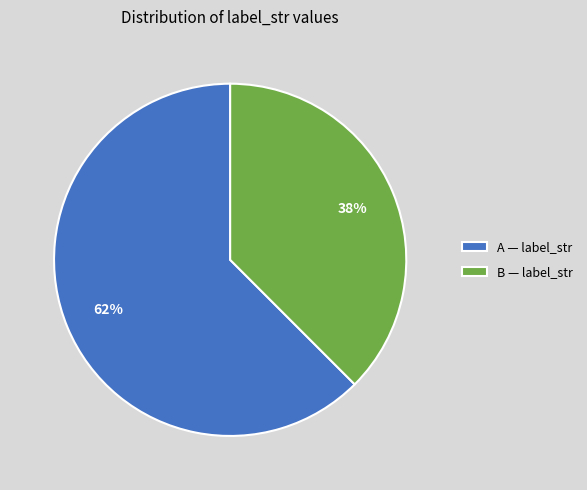

Is the sum of A — label_str and B — label_str greater than half?

Yes